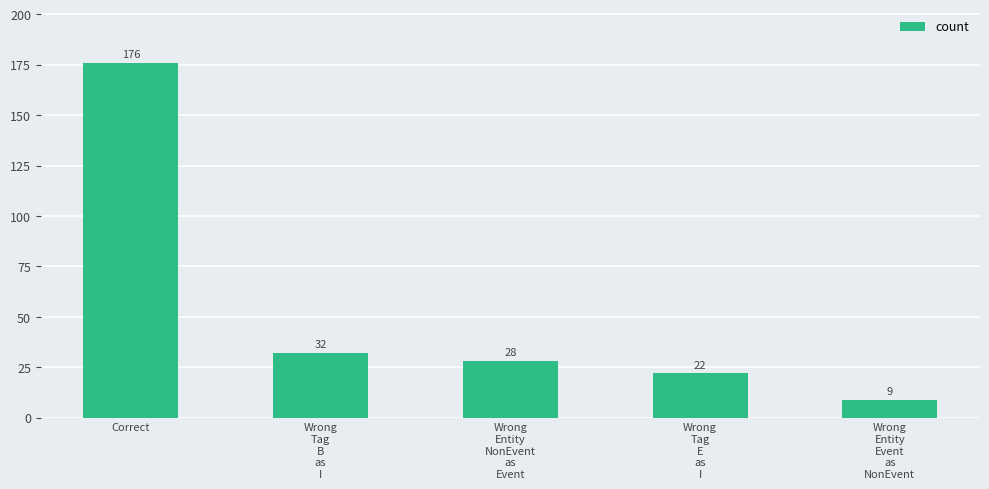

Reading left to right, list all the values displayed in this chart.

Correct=176	Wrong
Tag
B
as
I=32	Wrong
Entity
NonEvent
as
Event=28	Wrong
Tag
E
as
I=22	Wrong
Entity
Event
as
NonEvent=9